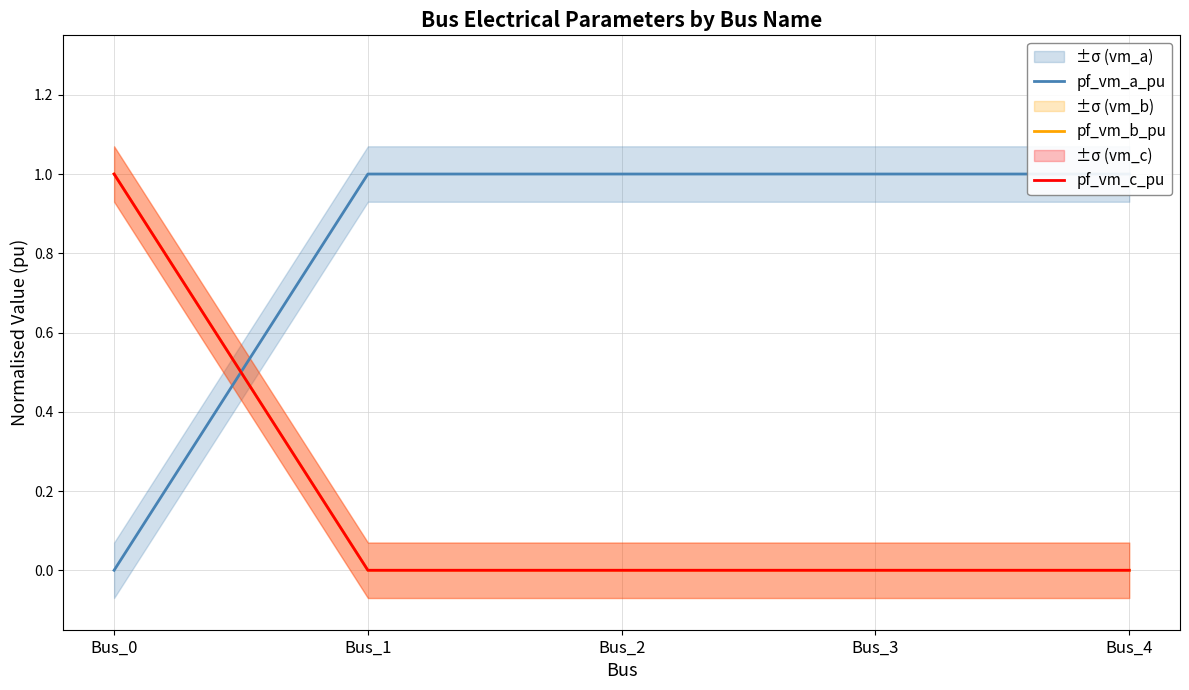

True or false: pf_vm_c_pu has a value of 0.0 at Bus_3.

True